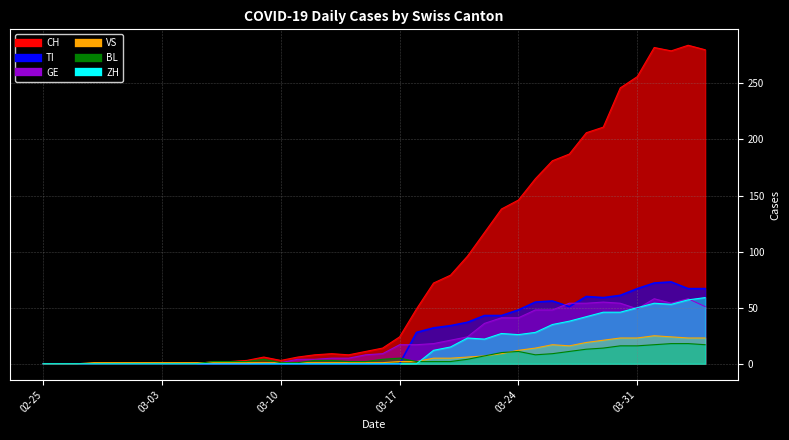

How many lines are shown in the chart?

6